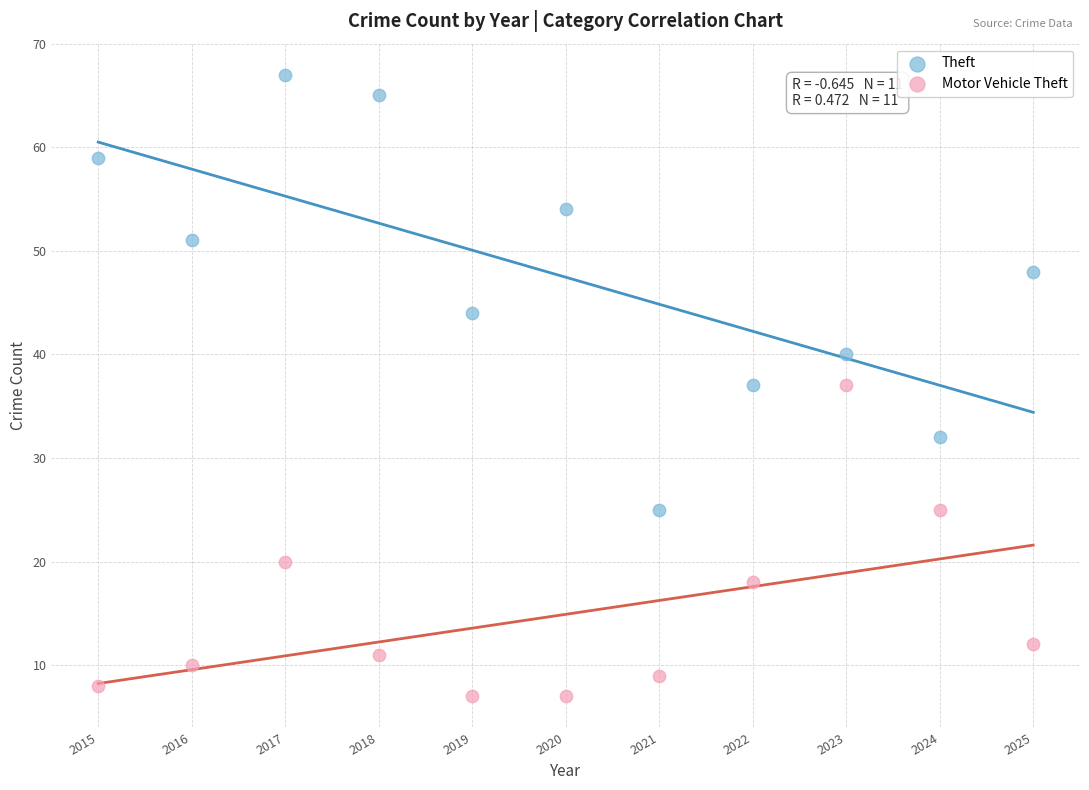

Which series reaches the minimum Y coordinate?

Motor Vehicle Theft